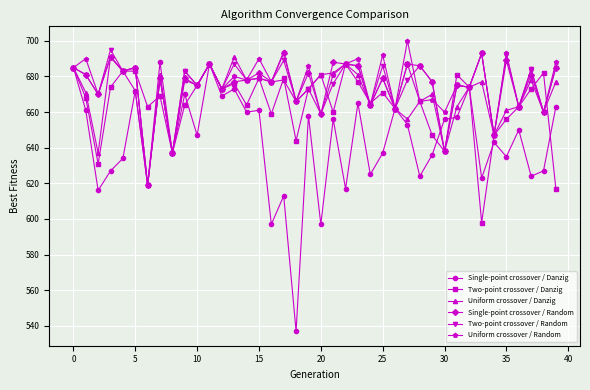

What is the value of the Uniform crossover / Danzig point at the 20th from the left?

673